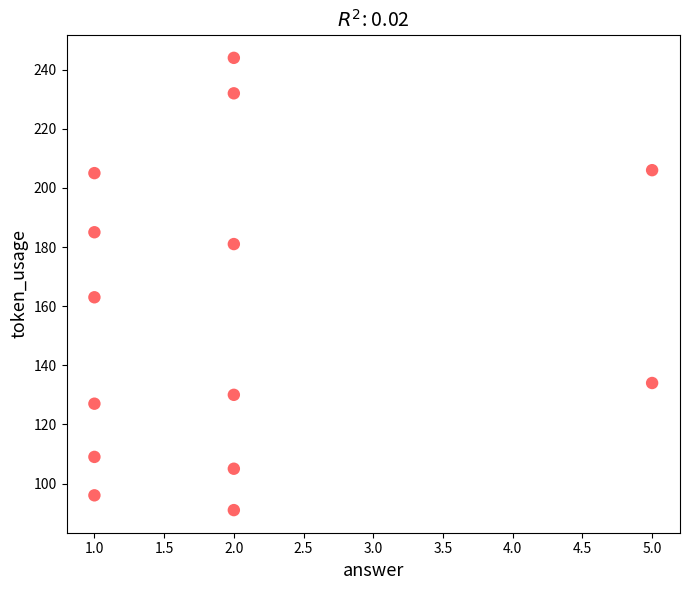

What Y value in the scatter plot is closest to 167?

163